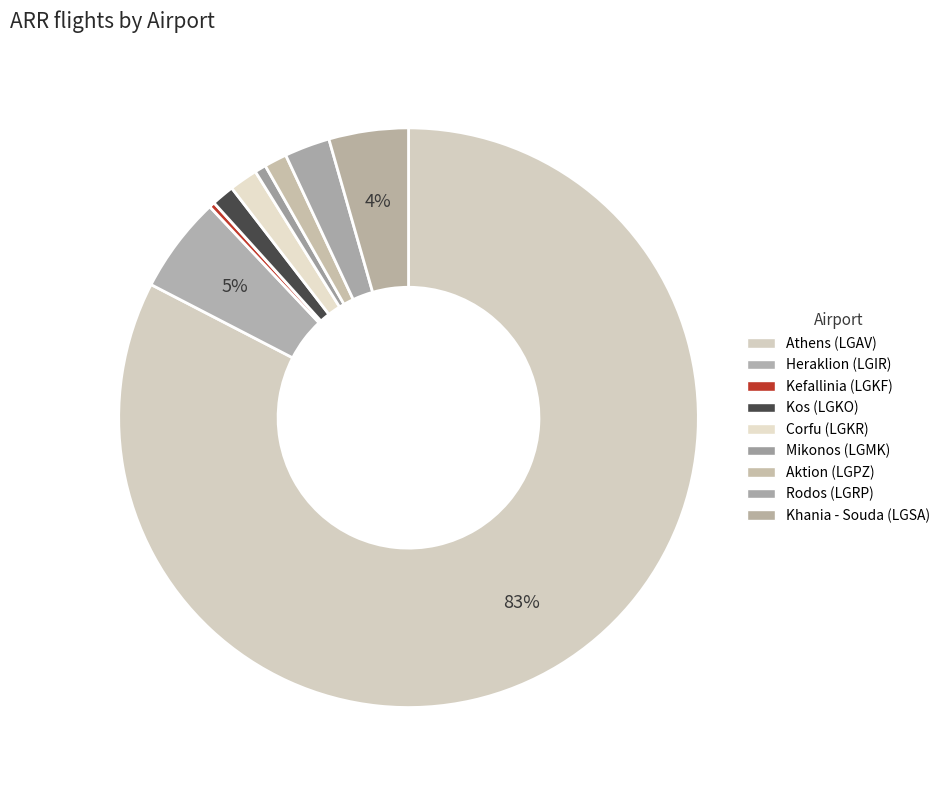

Rank the categories by value from highest to lowest.

Athens (LGAV), Heraklion (LGIR), Khania - Souda (LGSA), Rodos (LGRP), Corfu (LGKR), Kos (LGKO), Aktion (LGPZ), Mikonos (LGMK), Kefallinia (LGKF)